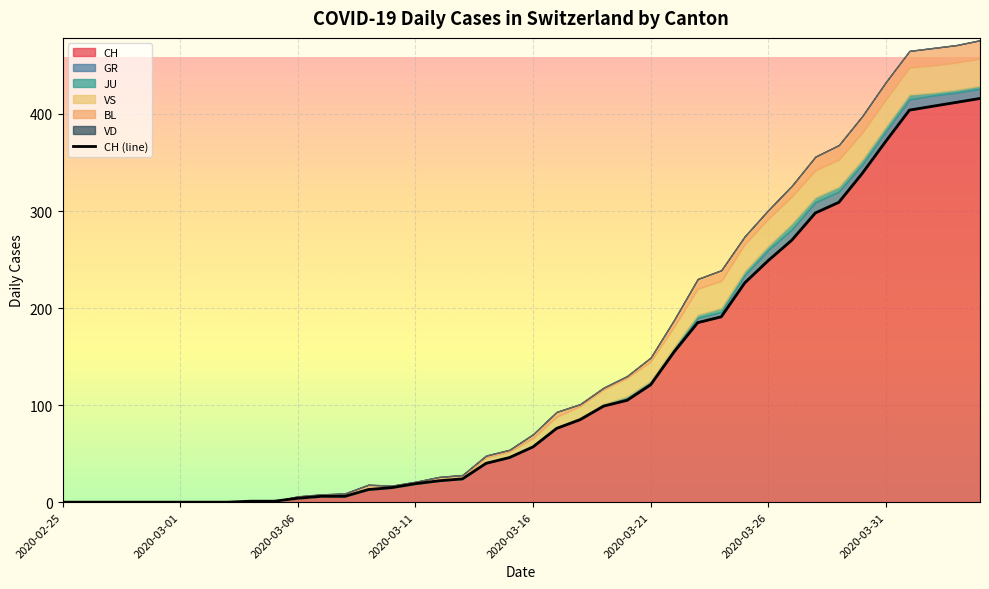

What is the ratio of the value at 39 to the value at 22?

4.9